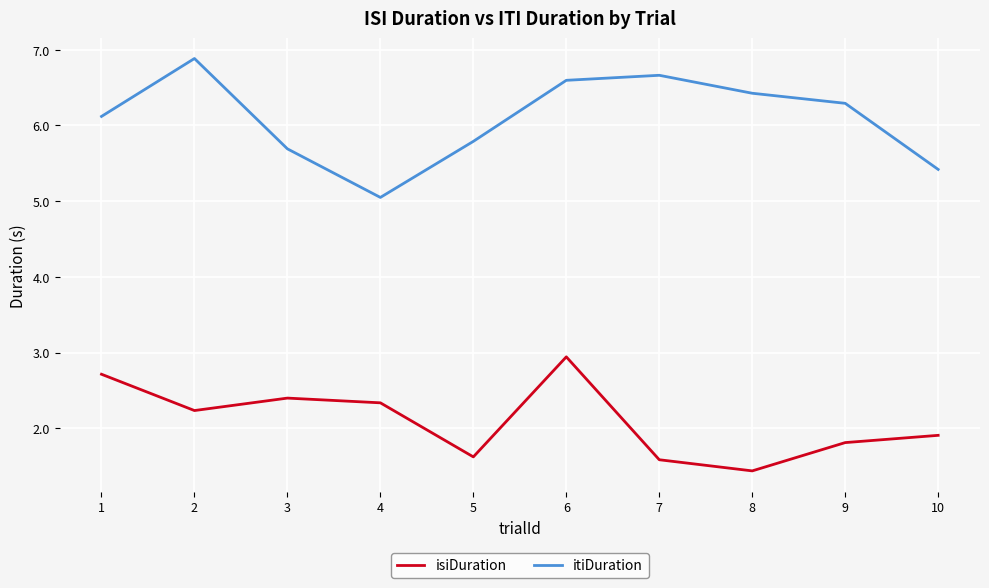

What is the difference between the second highest and second lowest values in the isiDuration series?

1.1